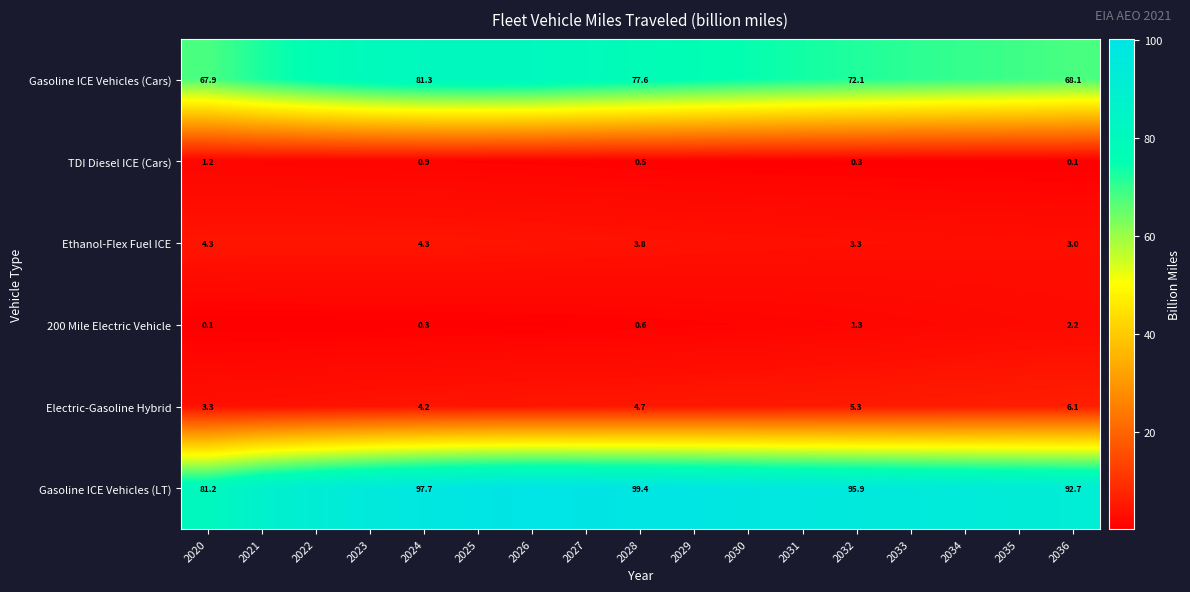

What is the difference between the TDI Diesel ICE (Cars) values at 2032 and 2022?

0.7